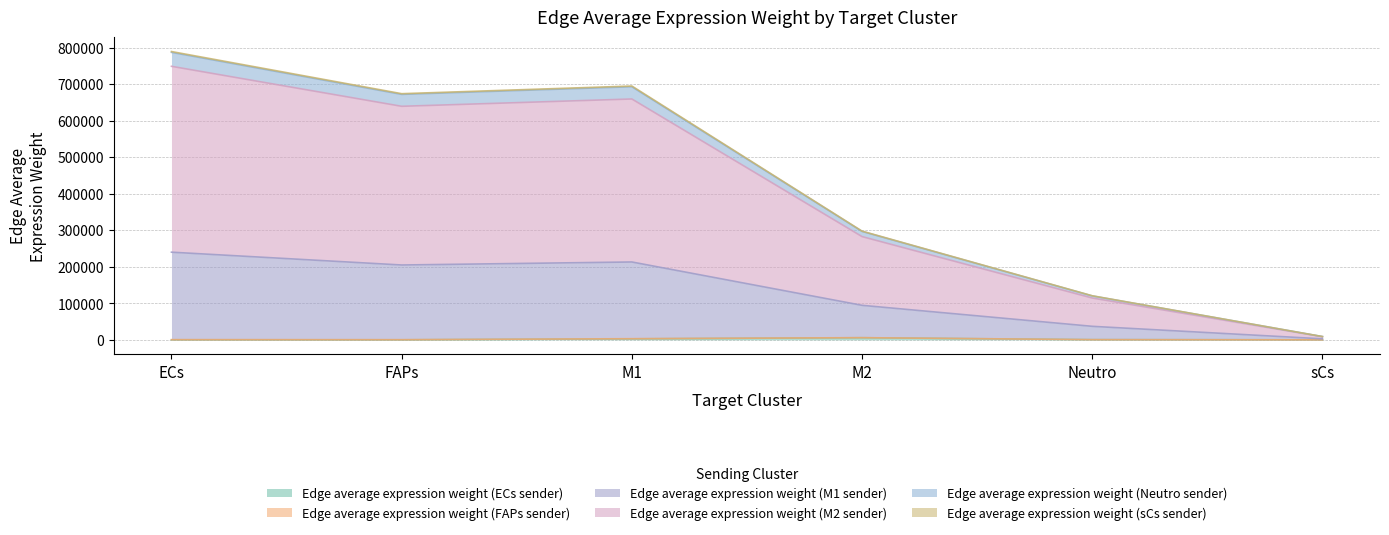

Which category has the lowest value across all series?

FAPs